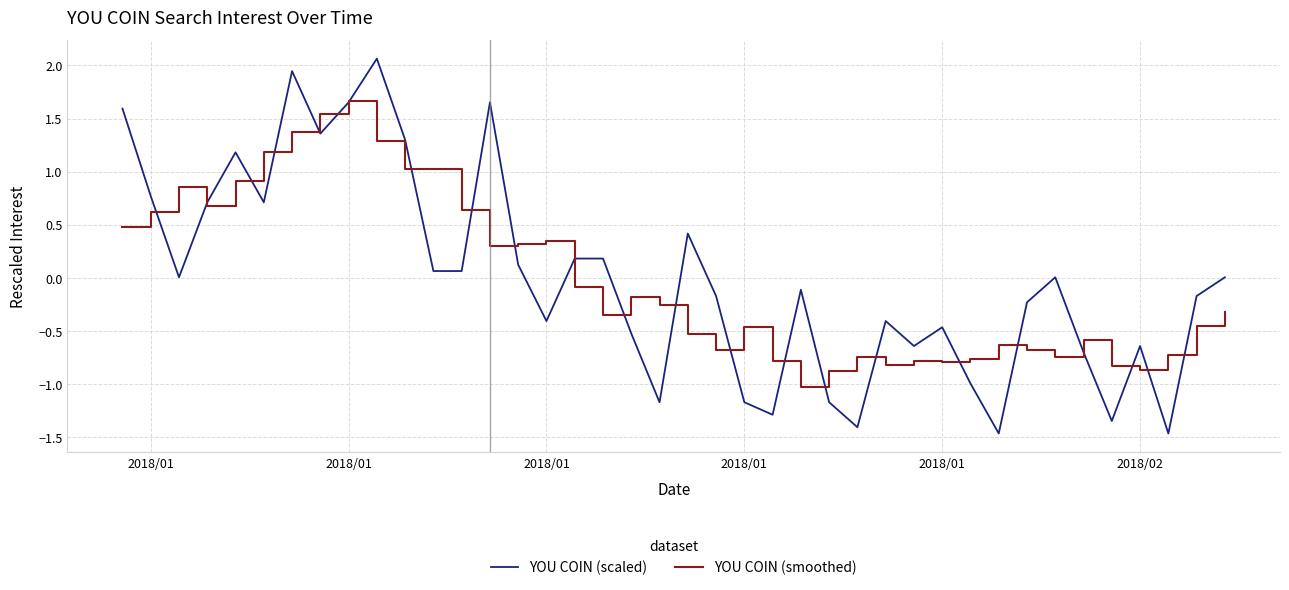

Which series has the largest range (max minus min)?

YOU COIN (scaled)